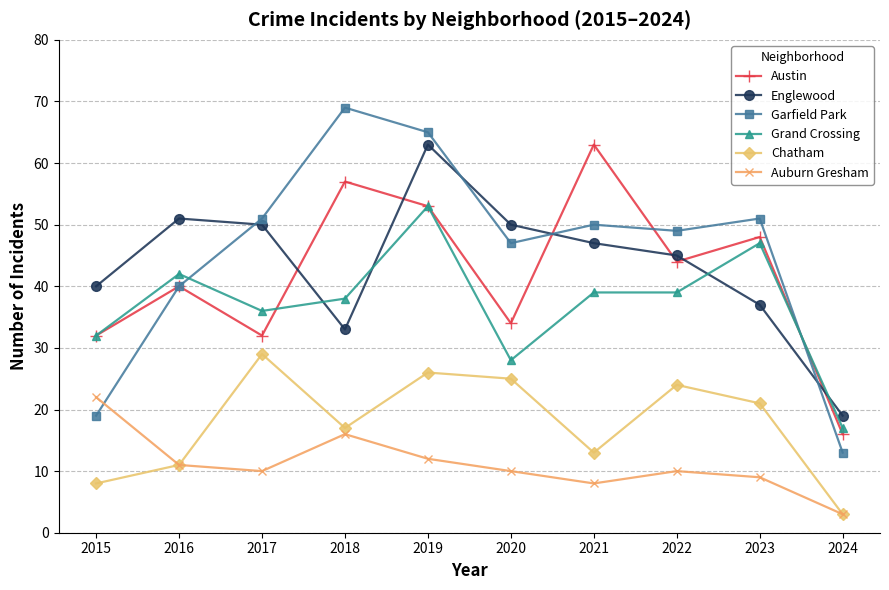

What is the greatest value displayed?

69